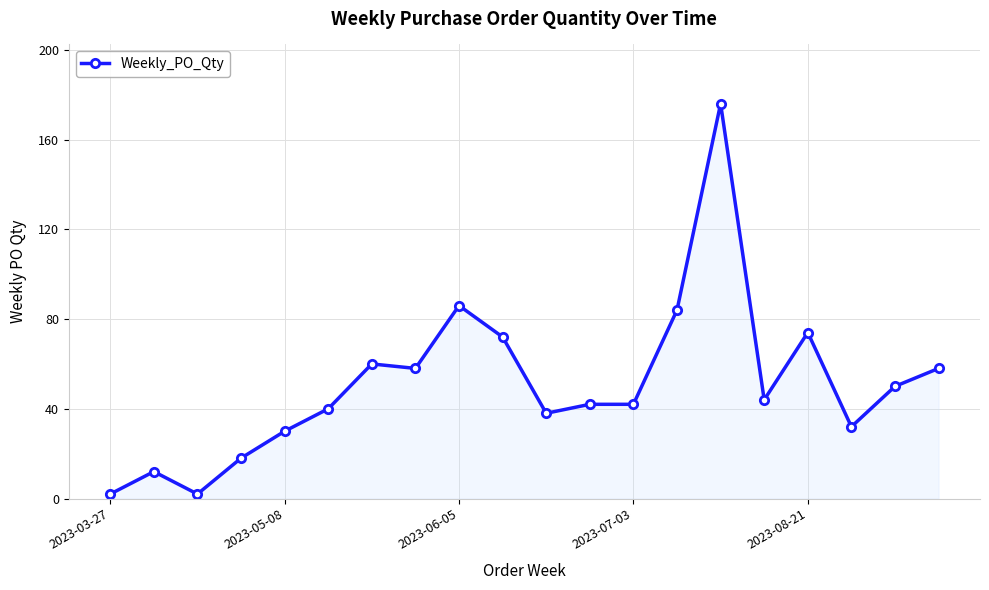

True or false: the data has more than 1 interior local peaks.

True